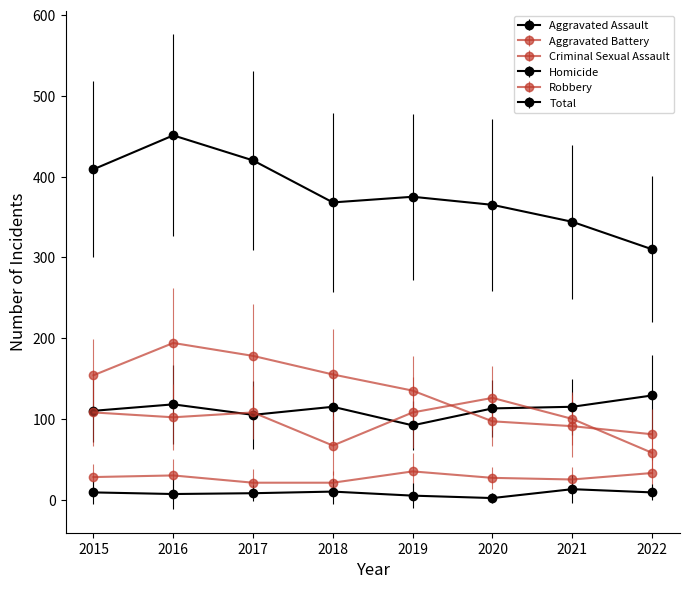

True or false: Total and Homicide cross at least once.

False